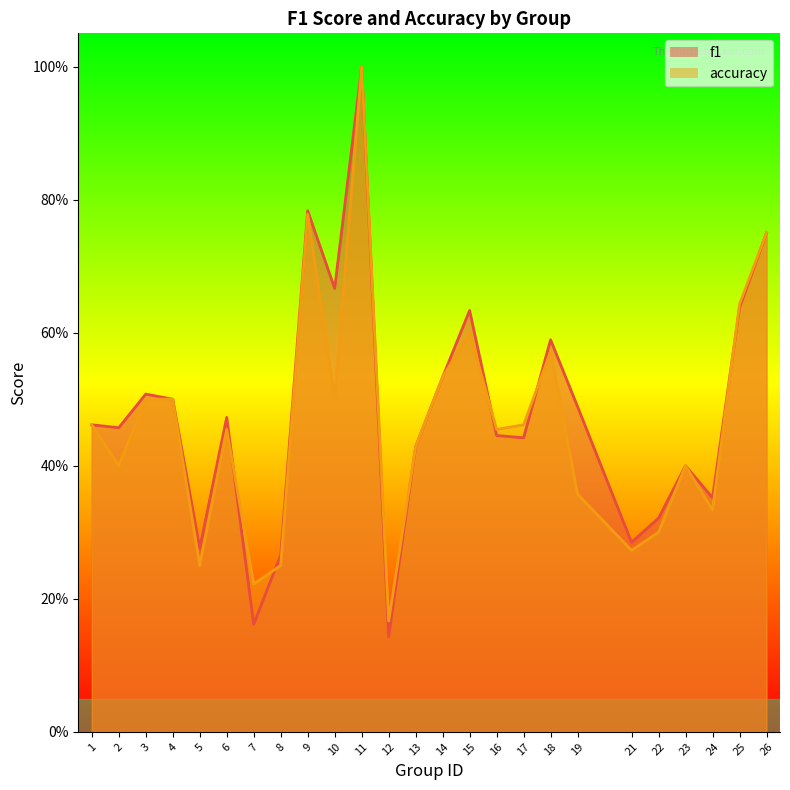

Which label corresponds to the largest value in the chart?

11